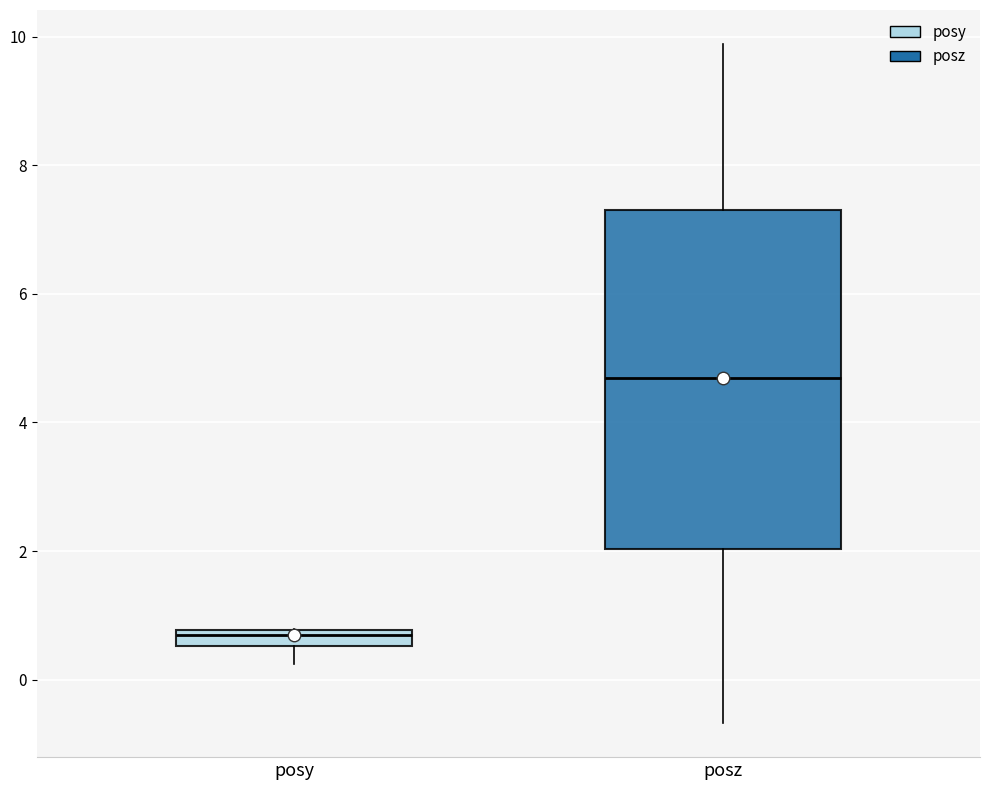

Which box's median line is the highest?

posz